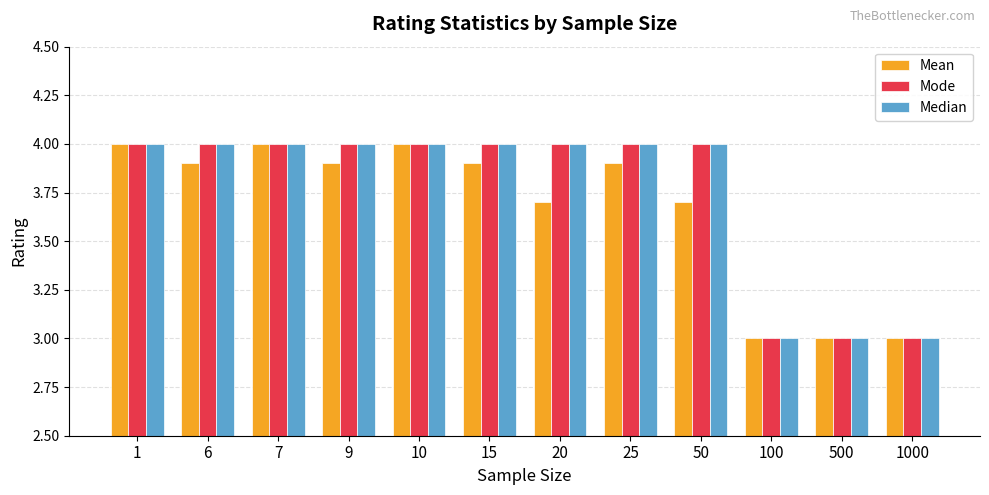

What is the value of the Mean bar at the 11th from the left?

3.0